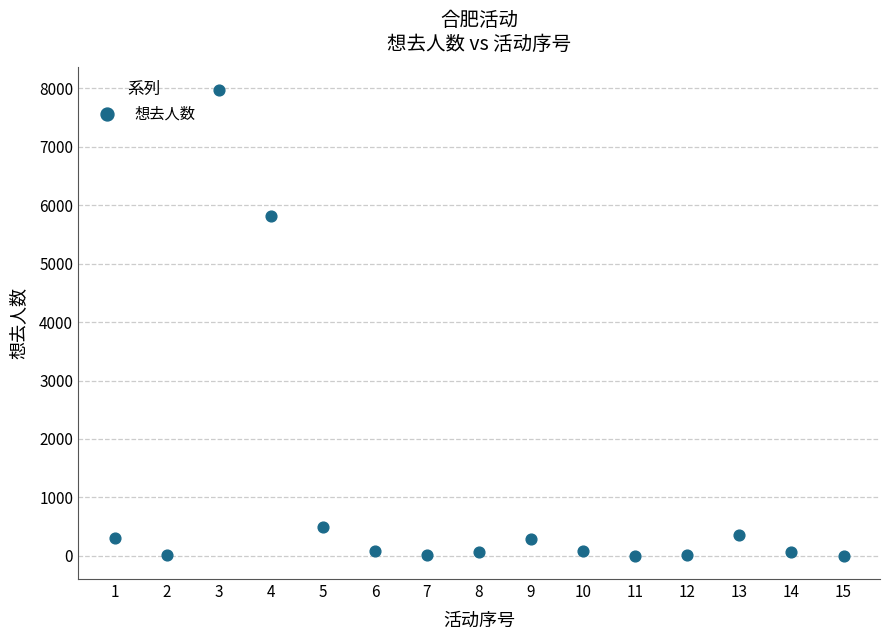

What is the range of Y values (max minus min)?

7971